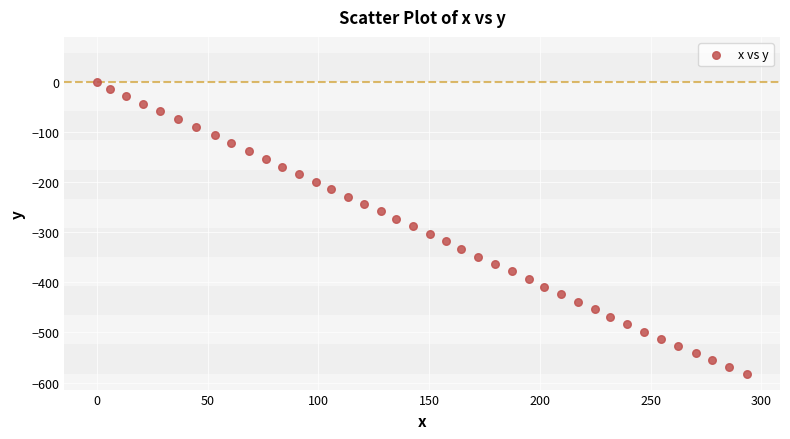

What is the range of Y values (max minus min)?

582.0